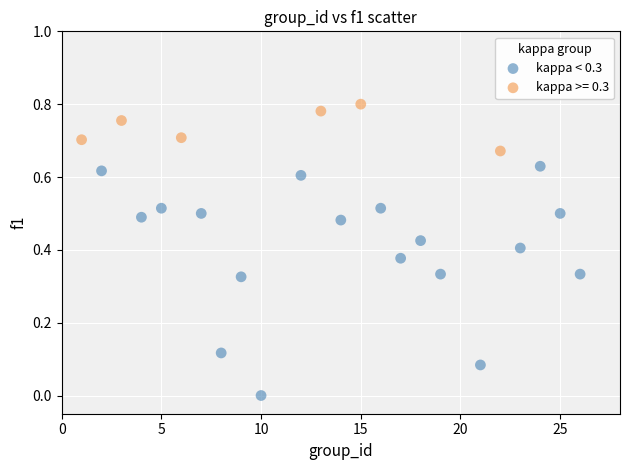

Which series contains the highest Y value?

kappa >= 0.3